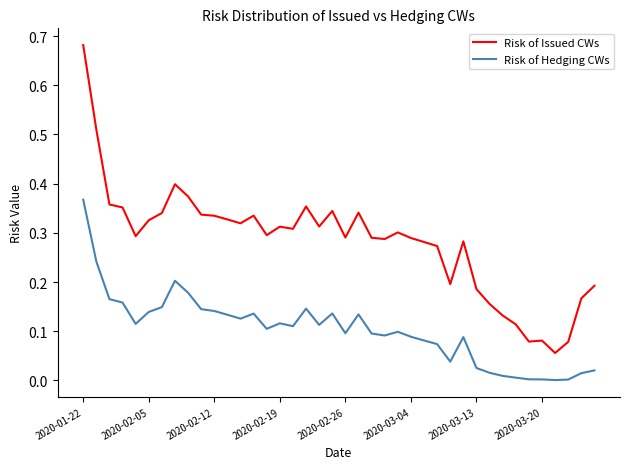

At how many categories does at least one series exceed 0?

40